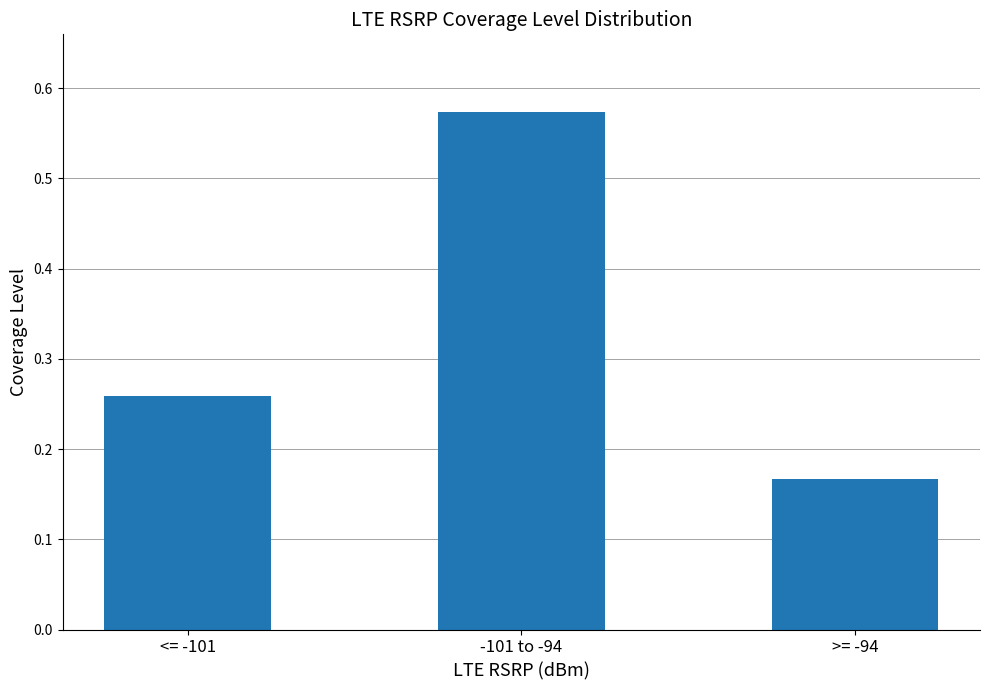

Does the chart contain any negative values?

No